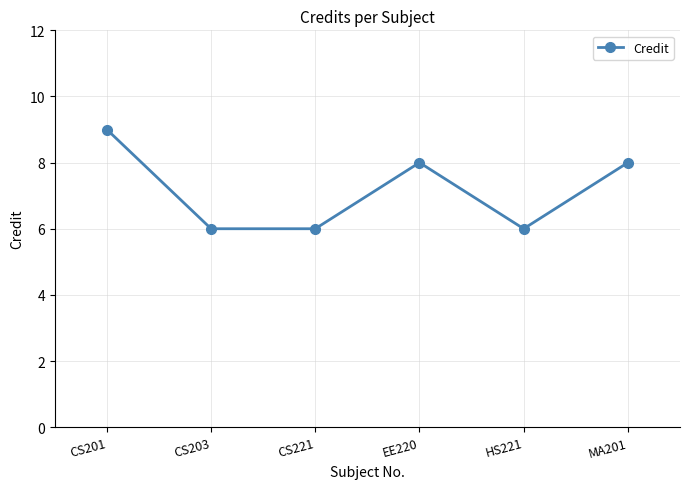

At which category does the data reach its first local peak?

EE220